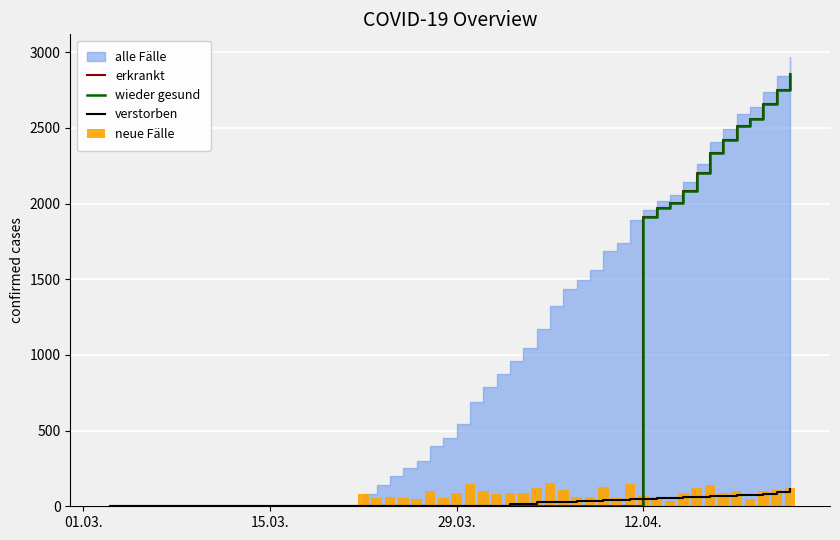

Reading left to right, what are all the values shown in this chart?

erkrankt: 0	0	0	0	0	0	0	0	0	0	0	0	0	0	0	0	0	0	0	0	0	0	0	0	0	0	0	0	1913	1968	2002	2086	2200	2335	2421	2514	2561	2655	2749	2855
wieder gesund: 0	0	0	0	1	1	1	0	0	0	0	0	0	0	0	0	0	0	0	0	0	0	0	0	0	0	0	0	1913	1968	2002	2086	2200	2335	2421	2514	2561	2655	2749	2855
verstorben: 0	0	0	0	0	0	0	2	2	2	2	2	5	5	5	5	5	5	12	12	28	31	31	35	37	39	39	47	47	52	54	60	64	69	70	75	75	83	97	115
neue Fälle: 0	0	0	1	1	0	0	78	58	60	52	48	100	55	91	145	98	83	90	88	122	155	107	62	64	130	52	150	69	60	36	90	118	140	87	98	47	102	108	124